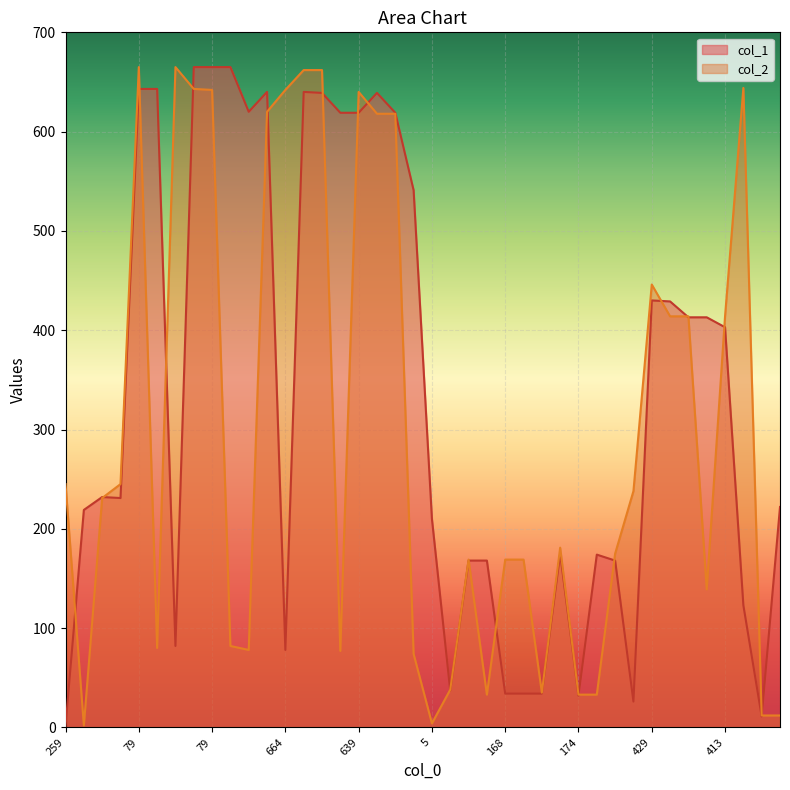

Which series has the largest range (max minus min)?

col_1